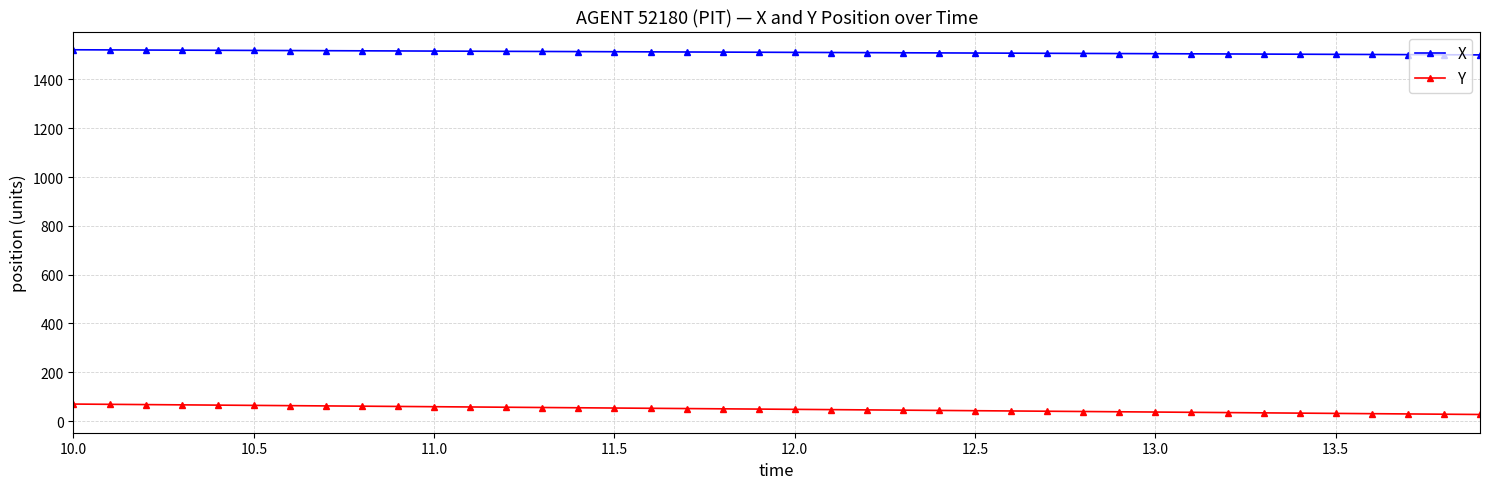

Does the chart display data point markers on the line(s)?

Yes